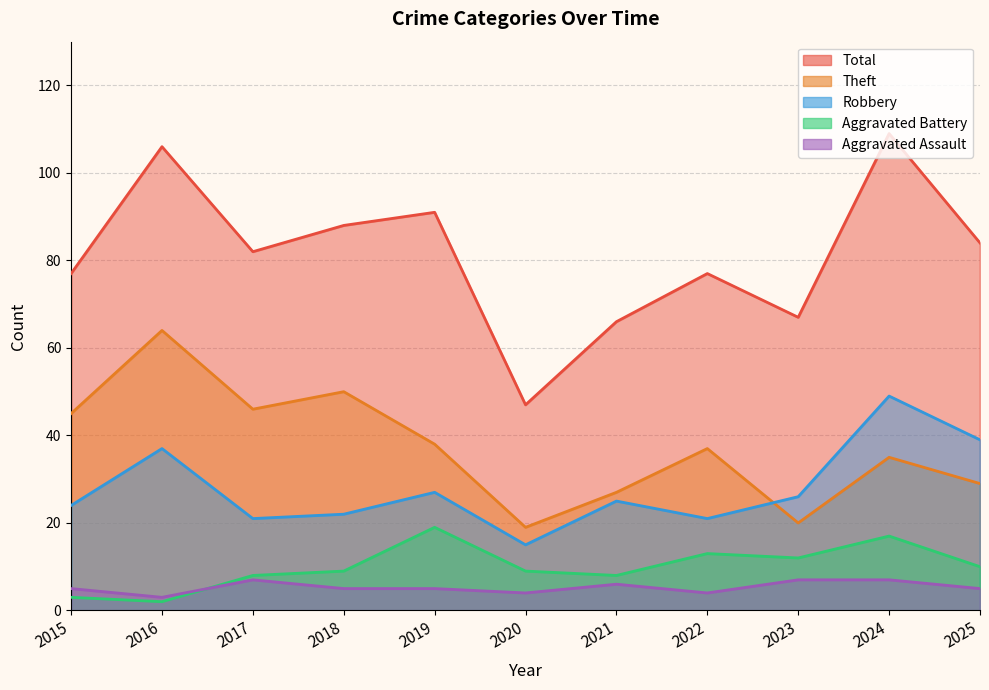

Reading left to right, extract all data points from this chart.

Total: 77	106	82	88	91	47	66	77	67	109	84
Theft: 45	64	46	50	38	19	27	37	20	35	29
Robbery: 24	37	21	22	27	15	25	21	26	49	39
Aggravated Battery: 3	2	8	9	19	9	8	13	12	17	10
Aggravated Assault: 5	3	7	5	5	4	6	4	7	7	5